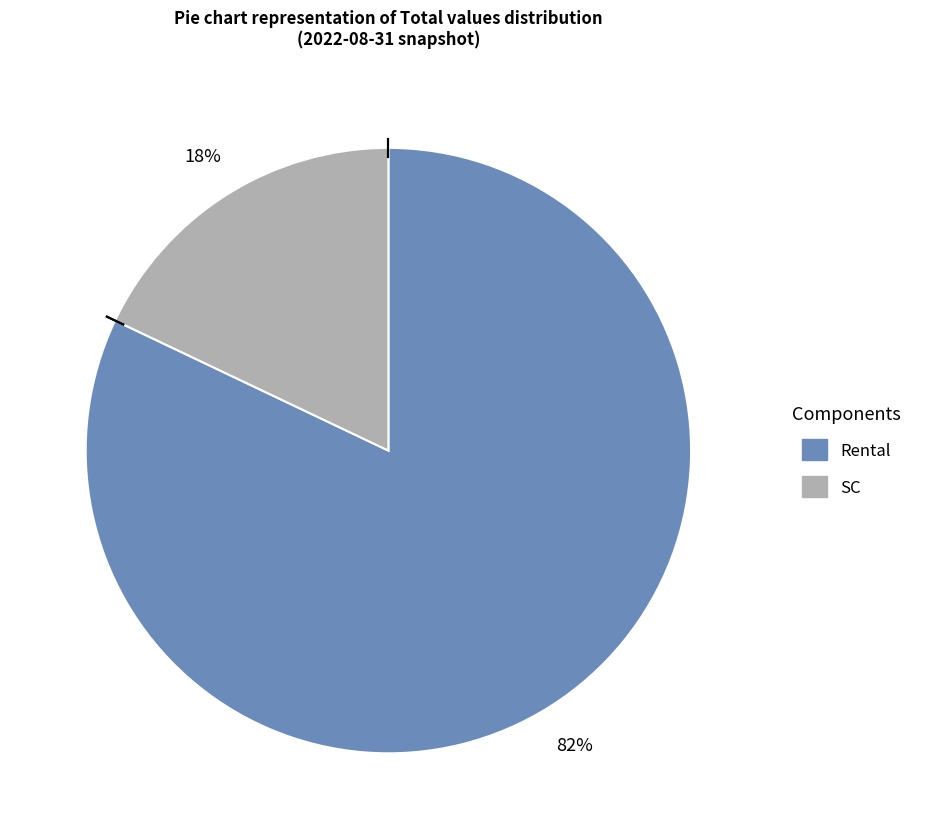

Rank the categories by value from highest to lowest.

Rental, SC